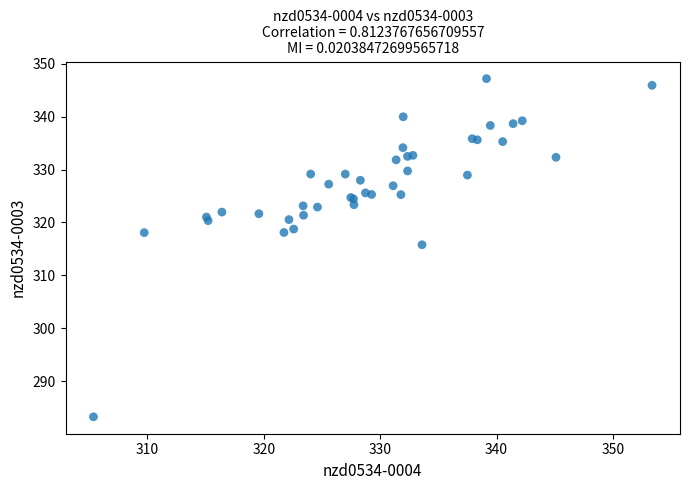

What Y value in the scatter plot is closest to 315?

315.8